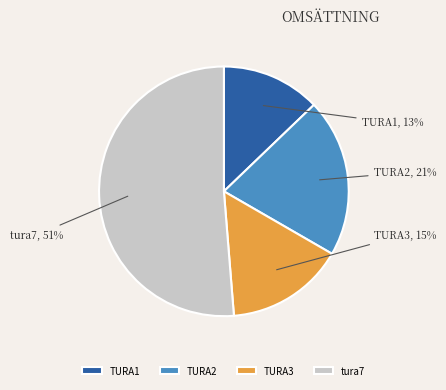

Which slice is the smallest?

TURA1